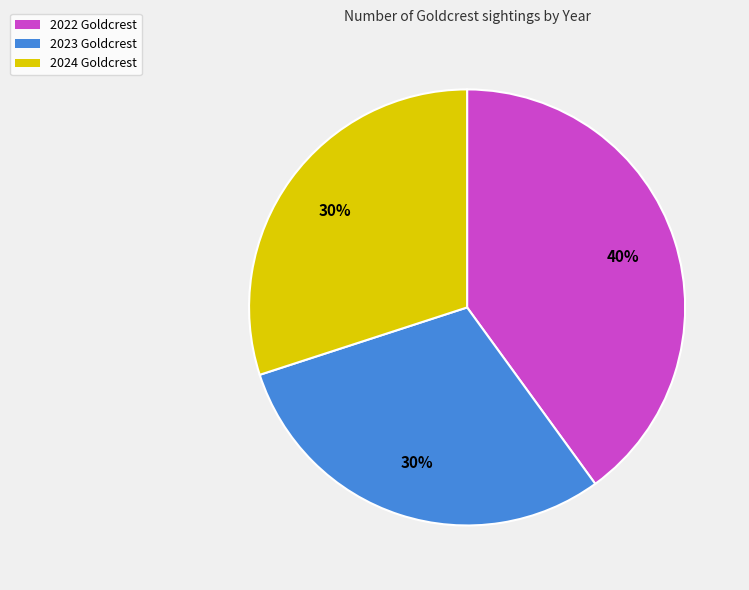

What is the ratio of the value at 2022 Goldcrest to the value at 2024 Goldcrest?

1.3